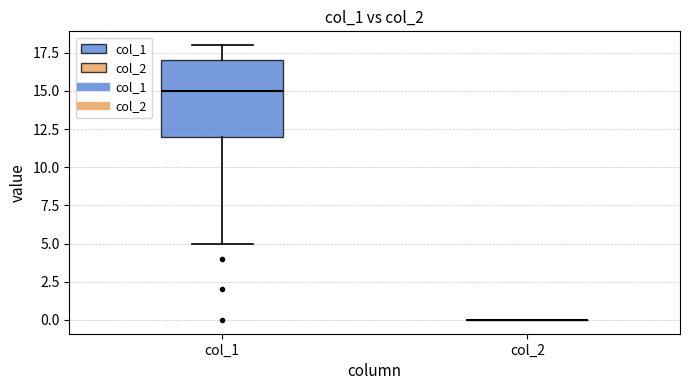

Reading left to right, transcribe this box plot: for each box, give where its median line is, the range the box spans, and where its two whiskers end, as read against the y-axis. The values are not printed on the chart, so give them approximately, as read against the axis.

col_1: median 15, box 12 to 17, whiskers 5 to 18
col_2: box collapsed to a line at 0, whiskers 0 to 0